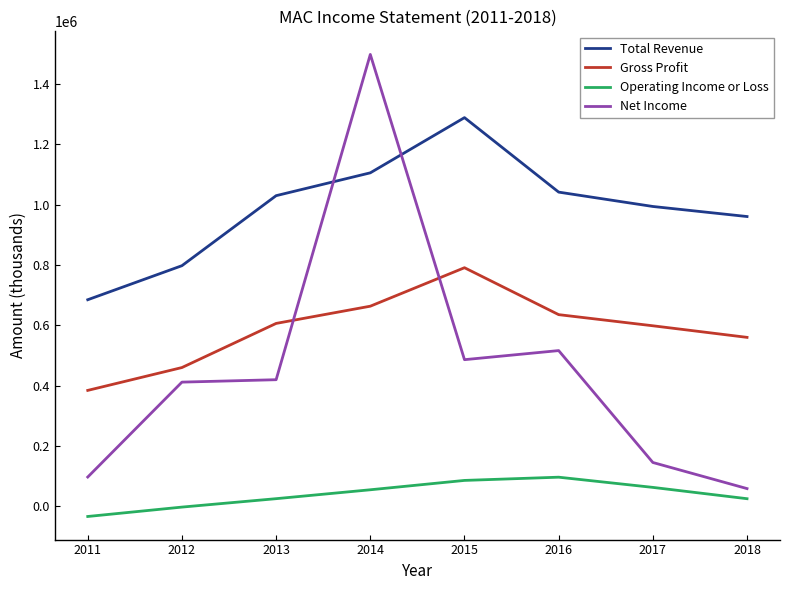

How many interior local peaks does the Operating Income or Loss series have?

1